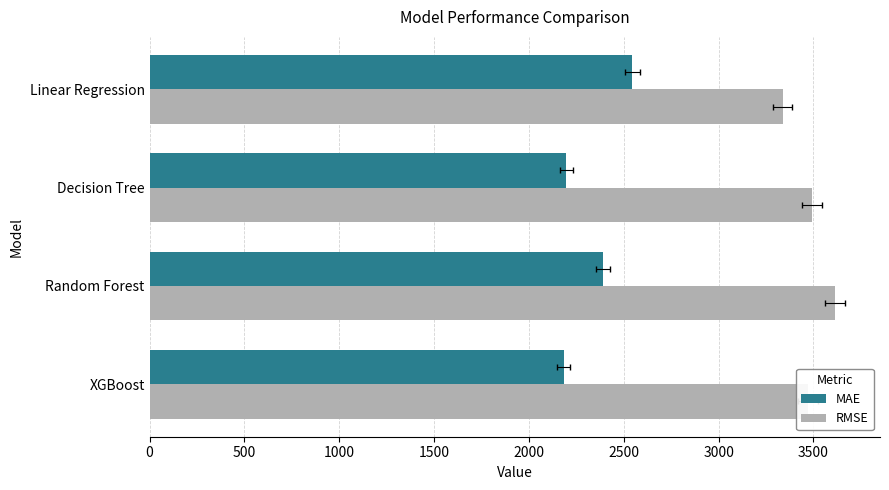

What is the average value of the RMSE series?

3478.4